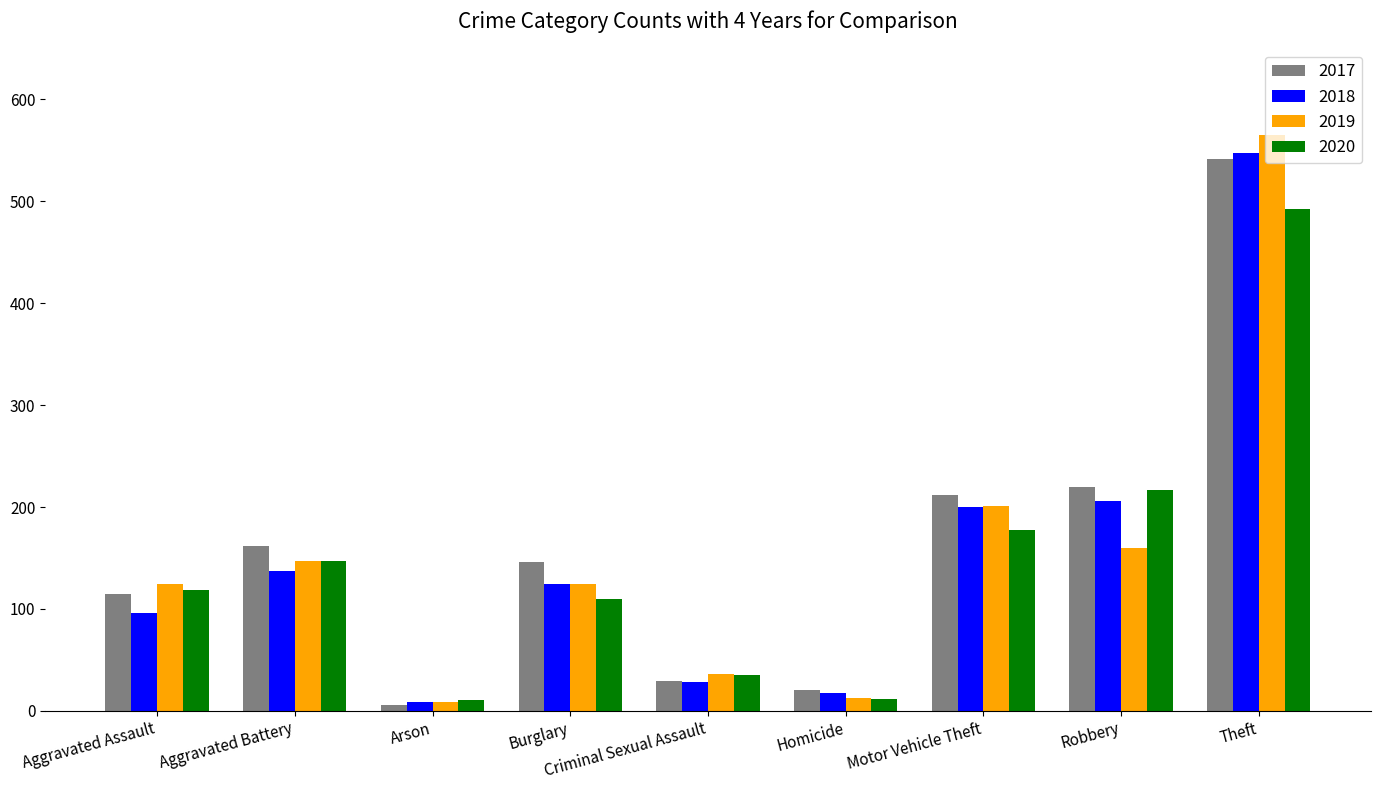

What is the total value across all series at Aggravated Battery?

593